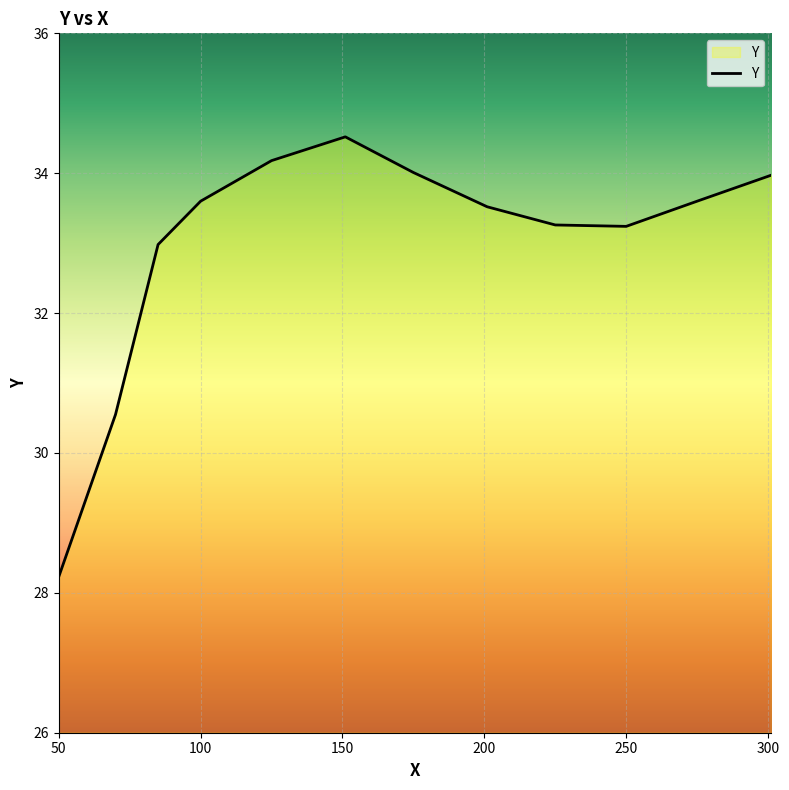

What is the smallest value displayed?

28.2